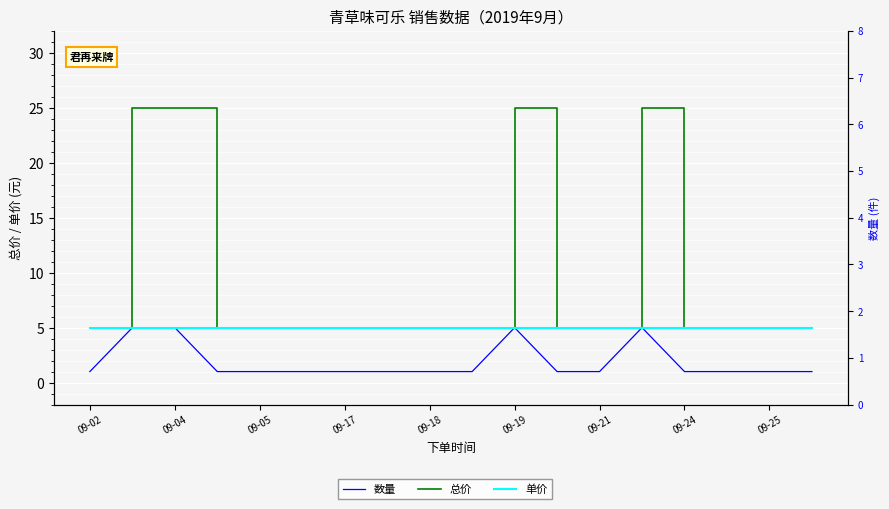

Which series has the largest total across all categories?

总价